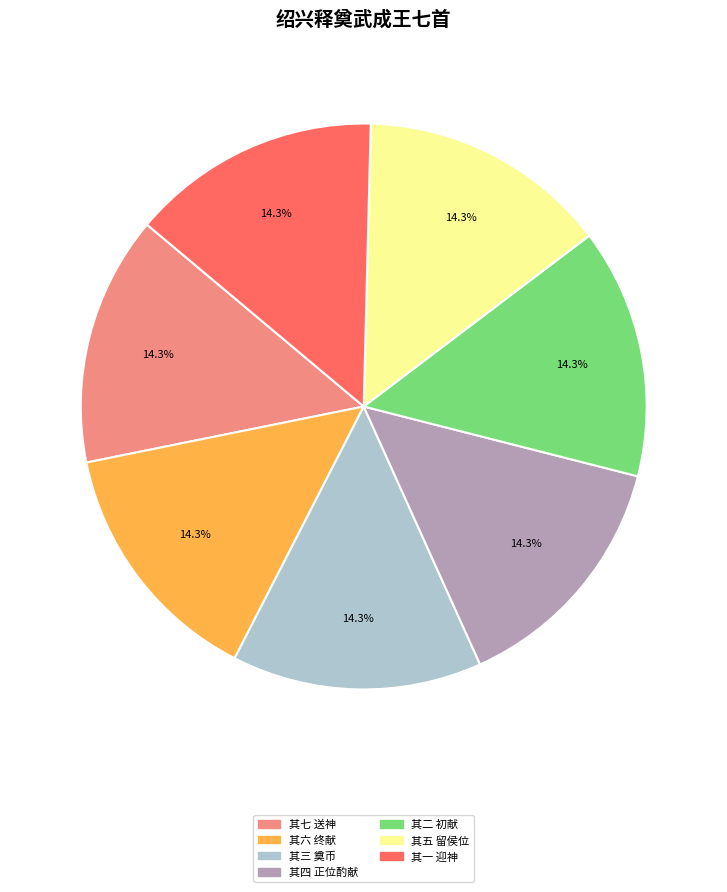

Is there any slice that represents more than half of the pie?

No